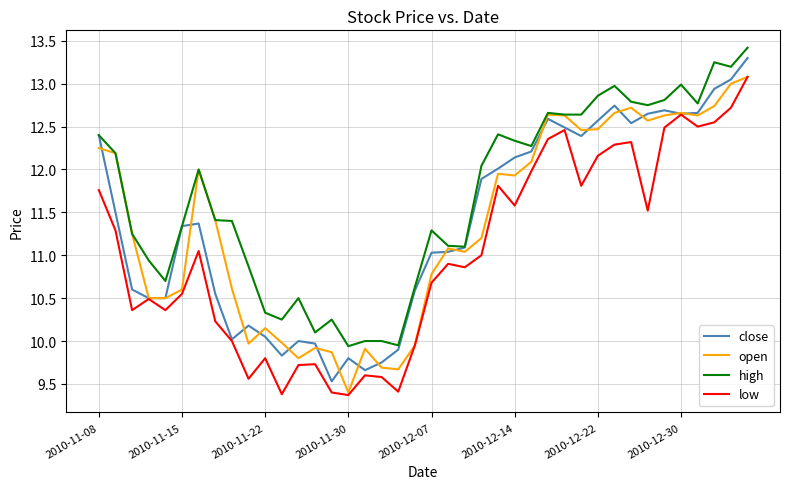

What is the greatest value displayed?

13.4